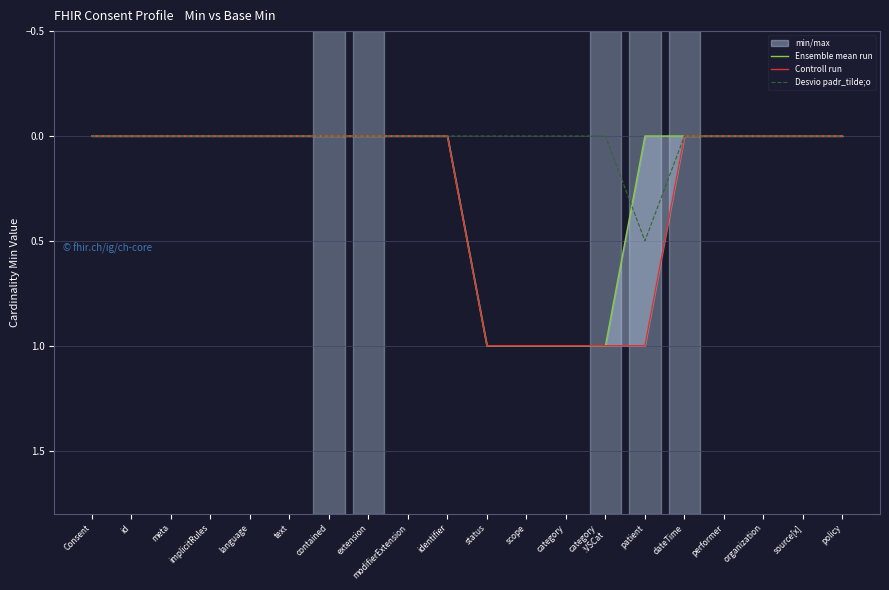

How many positive values does the Ensemble mean run series have?

4